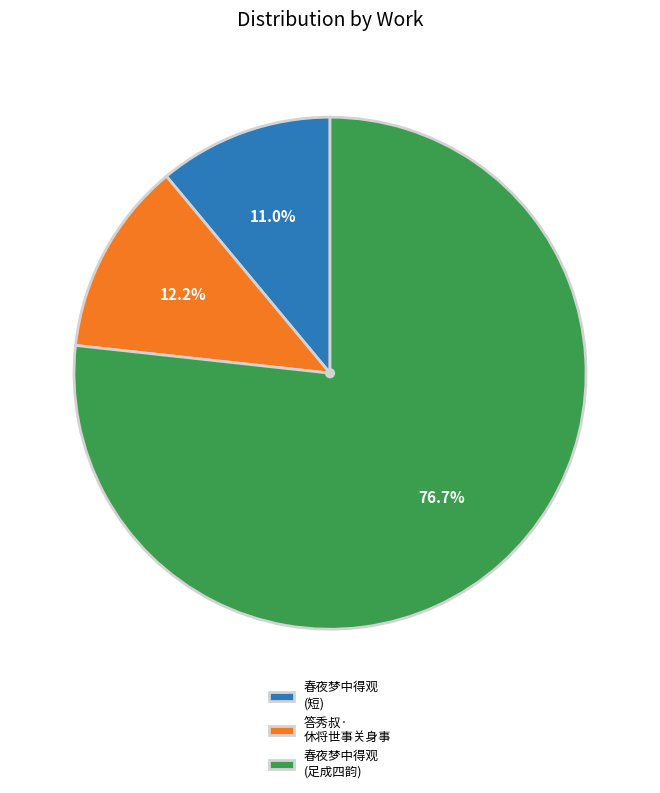

How many segments does this pie chart have?

3